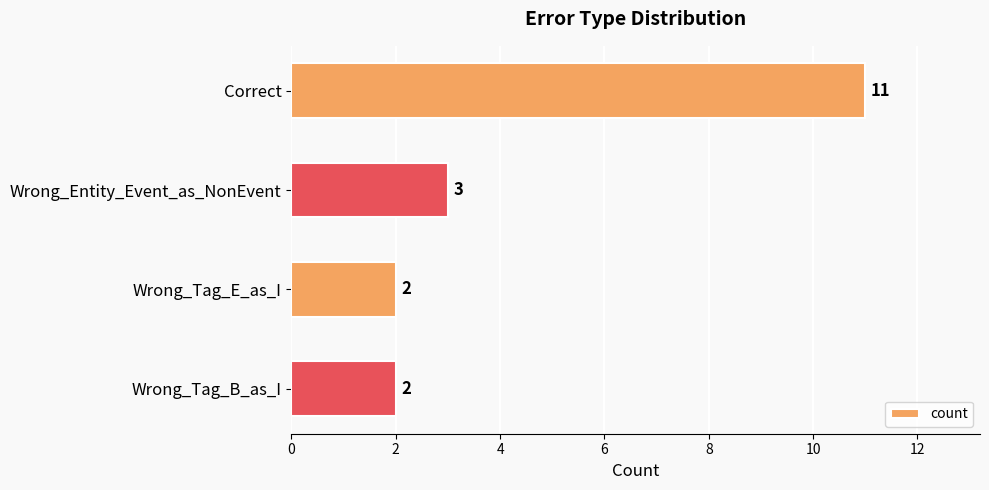

How many values are below 3?

2